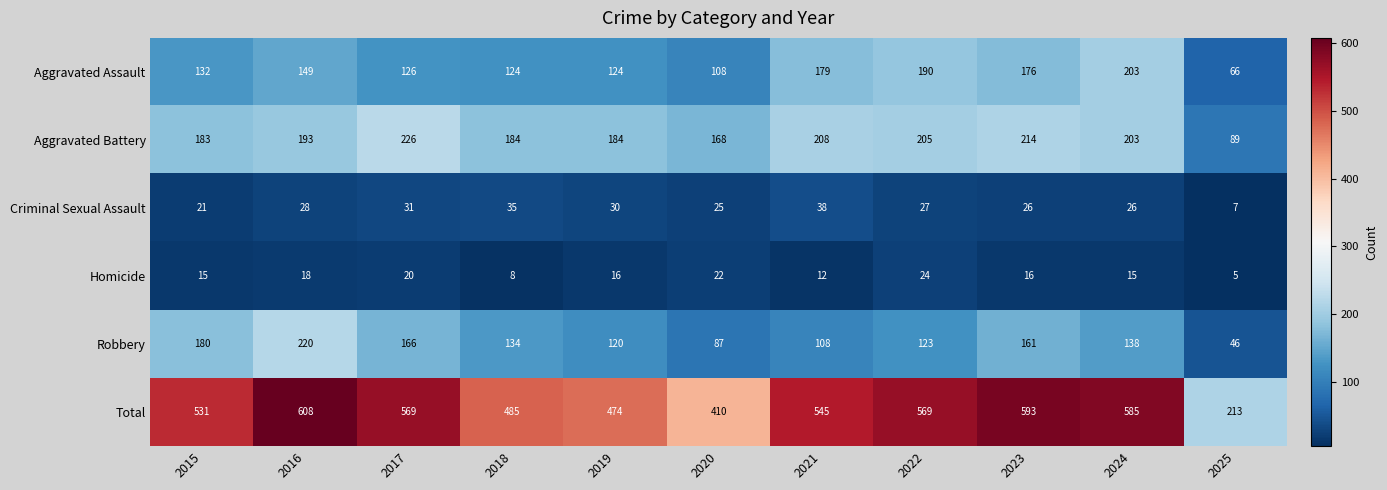

How many data points does each series have?

11